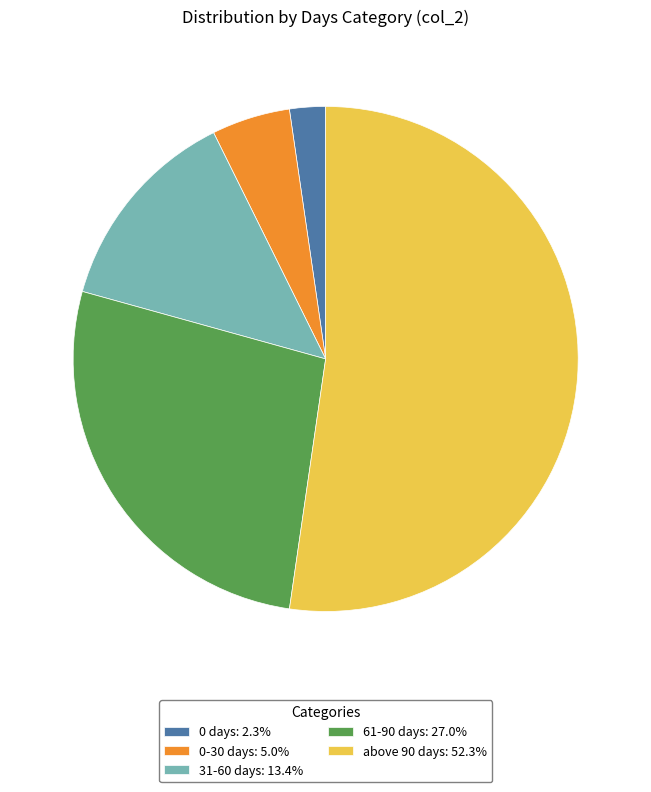

What is the largest slice in the pie chart?

above 90 days